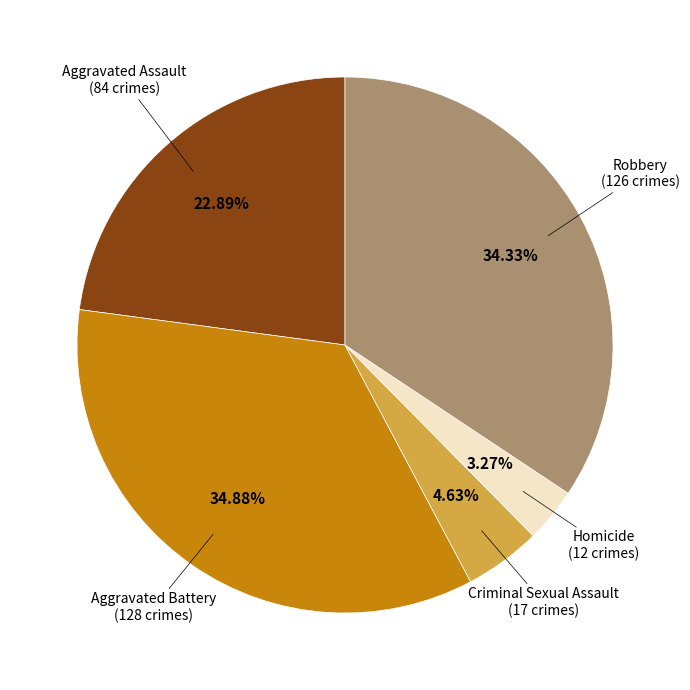

Is there a majority slice in this chart?

No